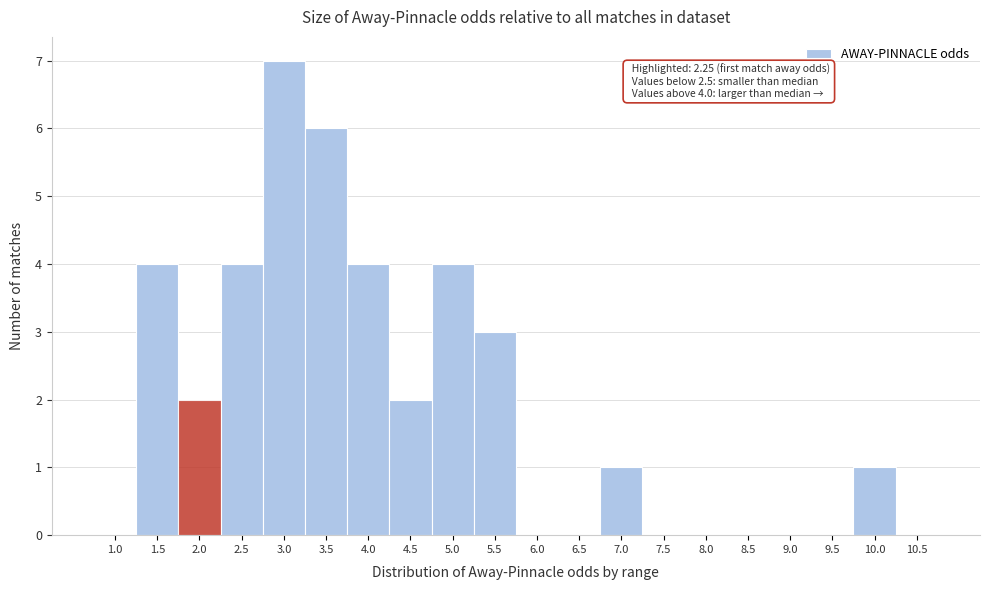

Reading right to left, list all the values displayed in this chart.

10.5=0	10.0=1	9.5=0	9.0=0	8.5=0	8.0=0	7.5=0	7.0=1	6.5=0	6.0=0	5.5=3	5.0=4	4.5=2	4.0=4	3.5=6	3.0=7	2.5=4	2.0=2	1.5=4	1.0=0